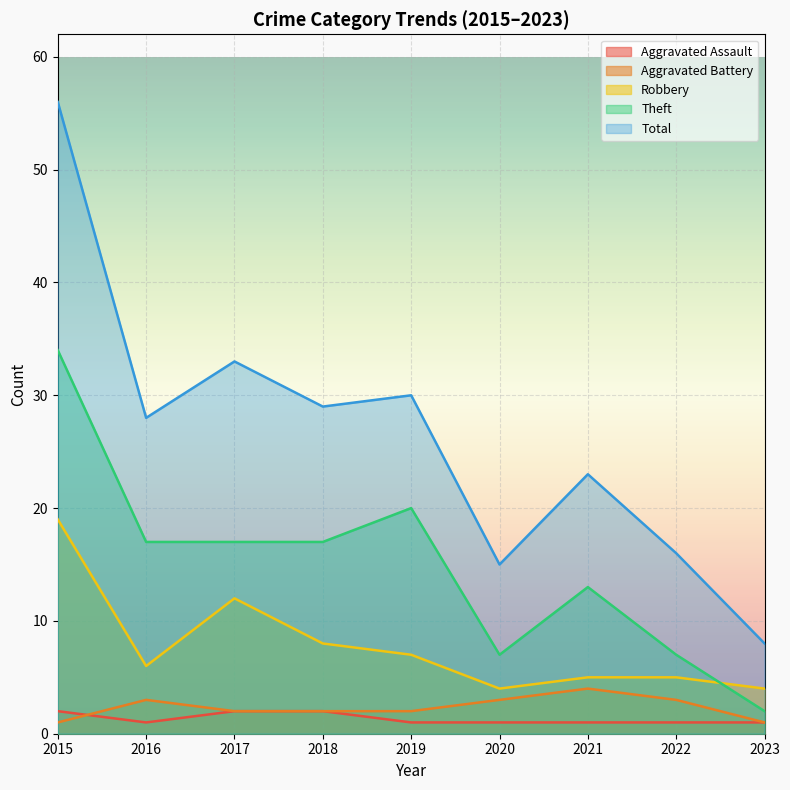

How many interior local valleys does the Theft series have?

1